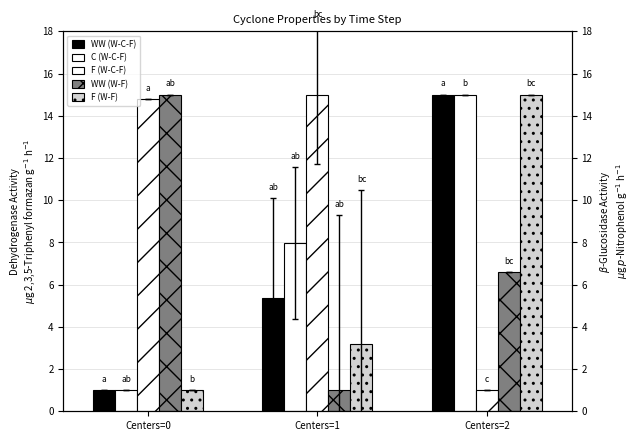

Which category has the lowest value across all series?

Centers=0